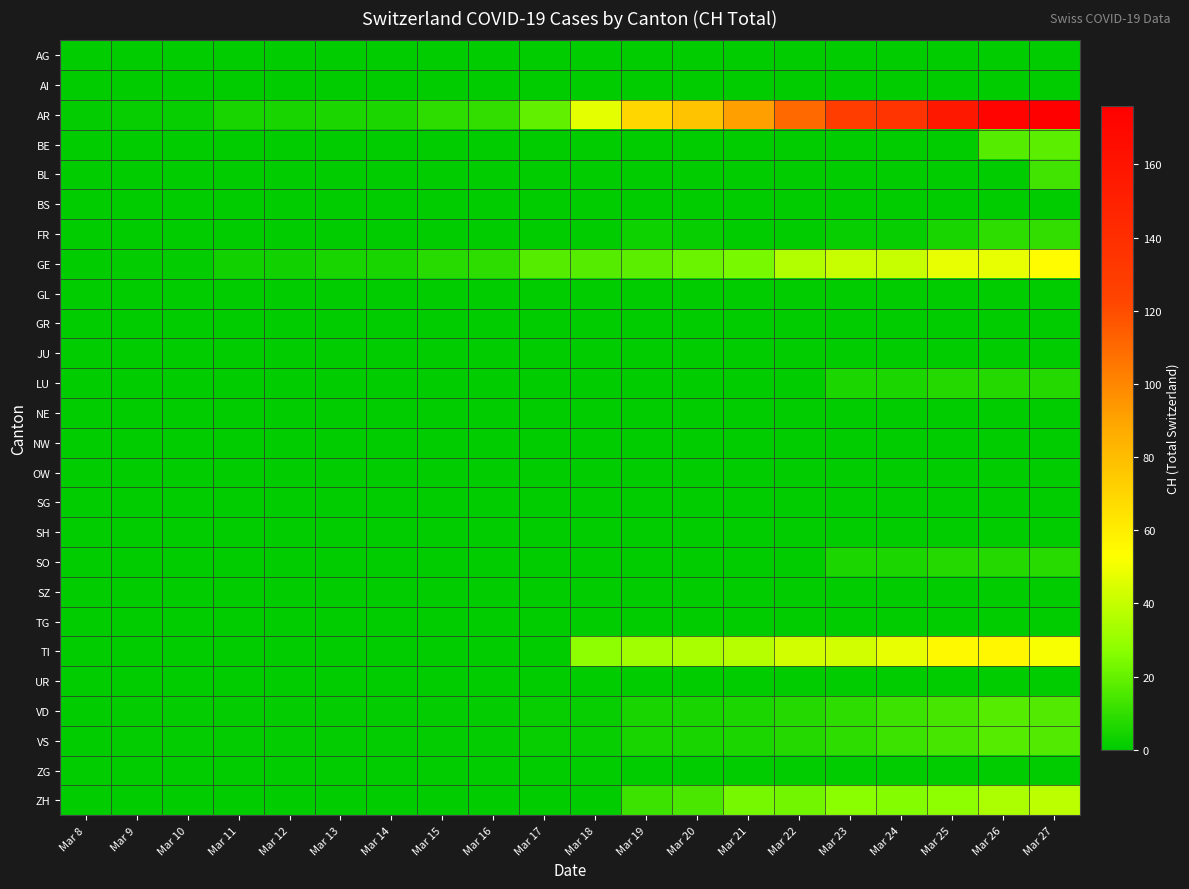

What is the total value across all series at Mar 11?

11